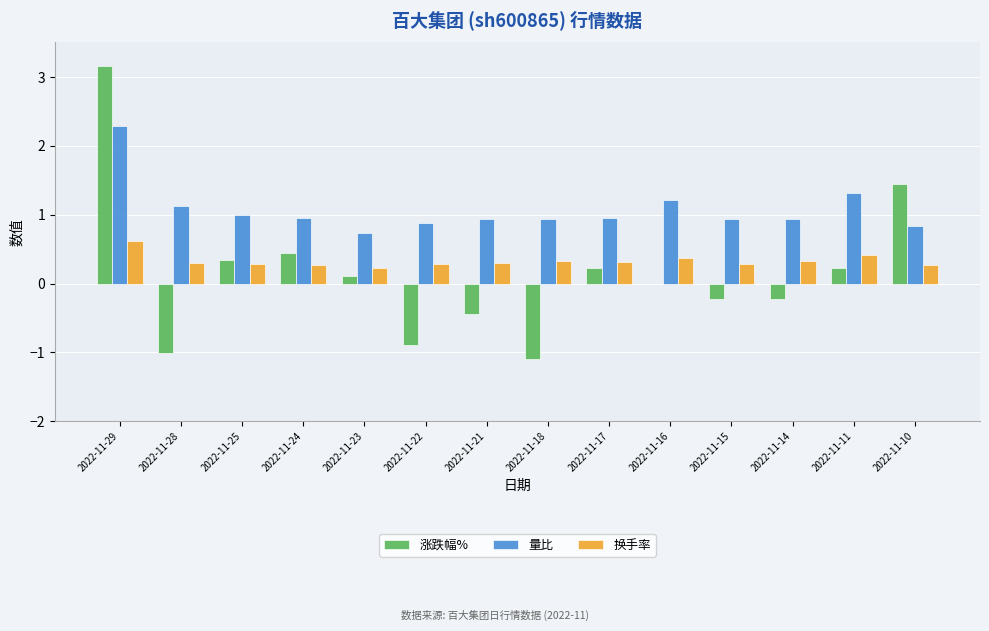

What value does the 涨跌幅% series have at 2022-11-29?

3.2